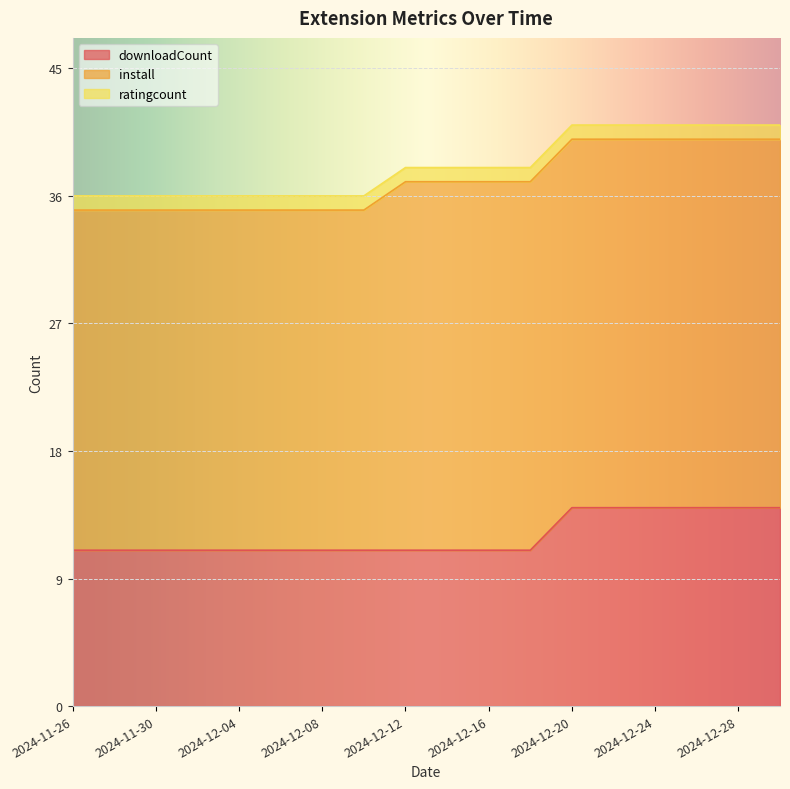

What are all the series names shown in the legend?

downloadCount, install, ratingcount